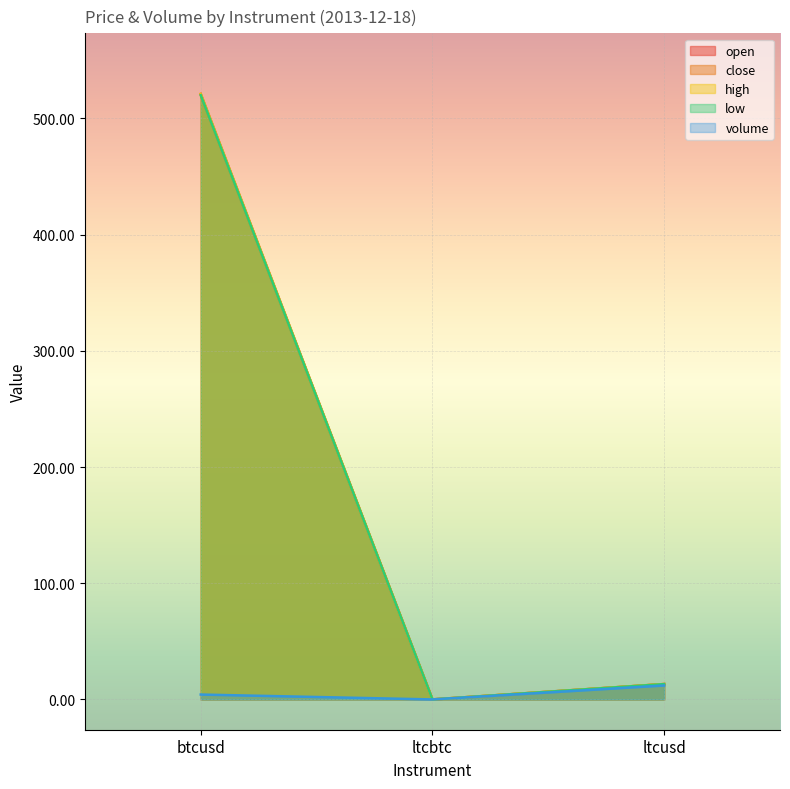

What position from the left is ltcbtc?

2